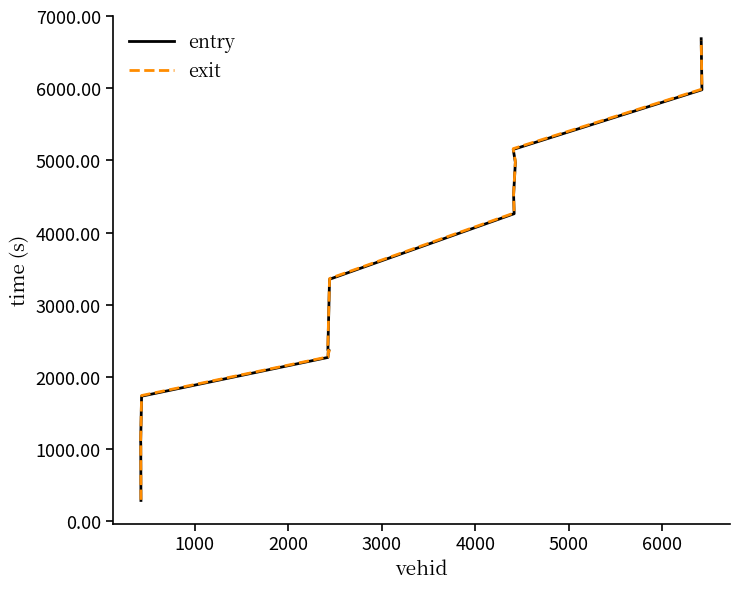

Which series has the largest total across all categories?

exit